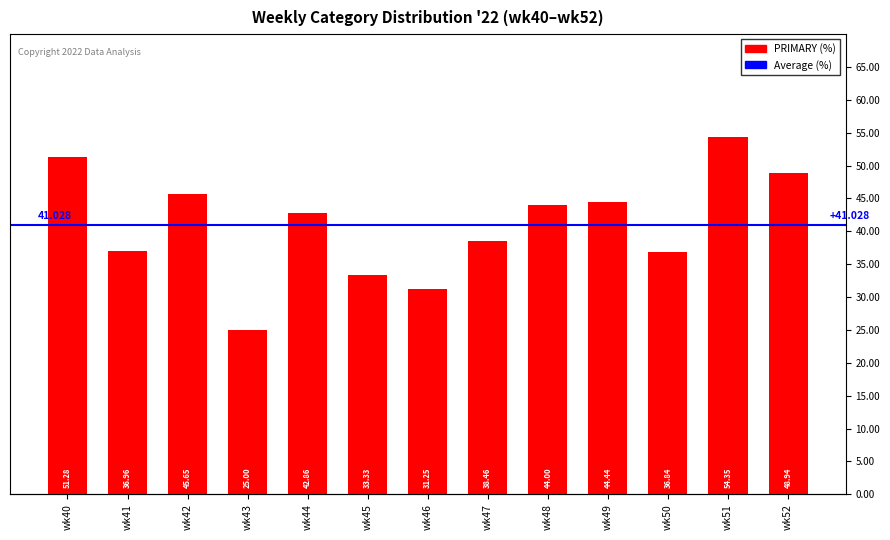

What is the approximate value at wk41?

37.0